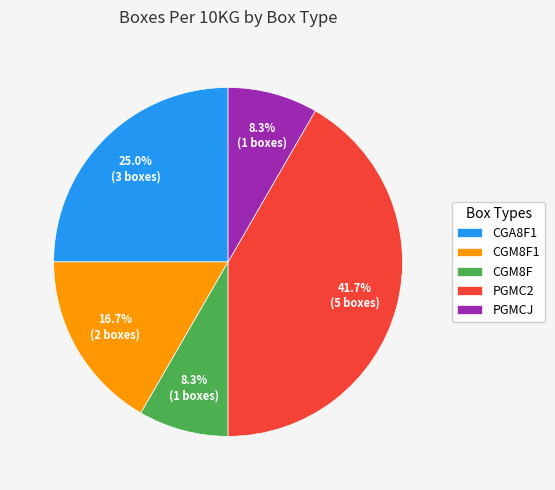

Approximately how many times larger is the value at PGMC2 compared to CGM8F?

5.0